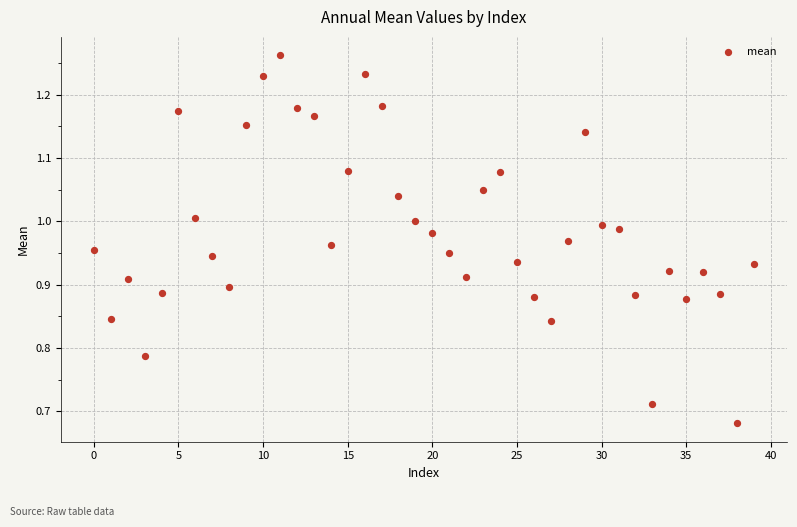

What is the range of Y values (max minus min)?

0.6